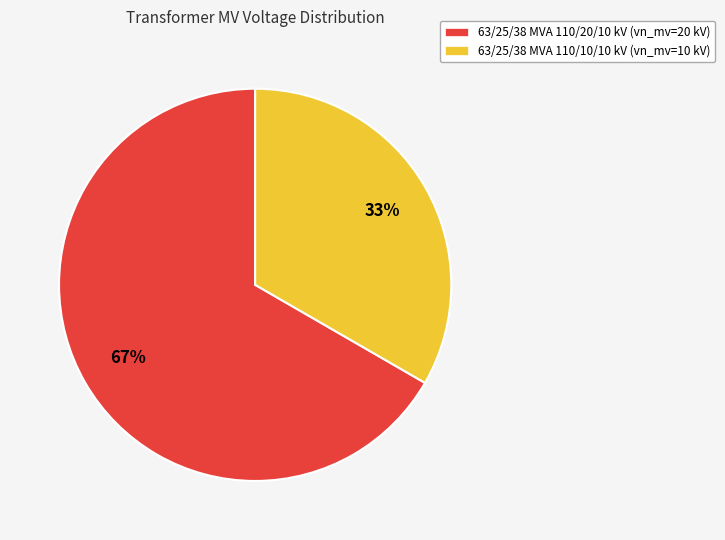

Rank the categories by value from lowest to highest.

63/25/38 MVA 110/10/10 kV, 63/25/38 MVA 110/20/10 kV